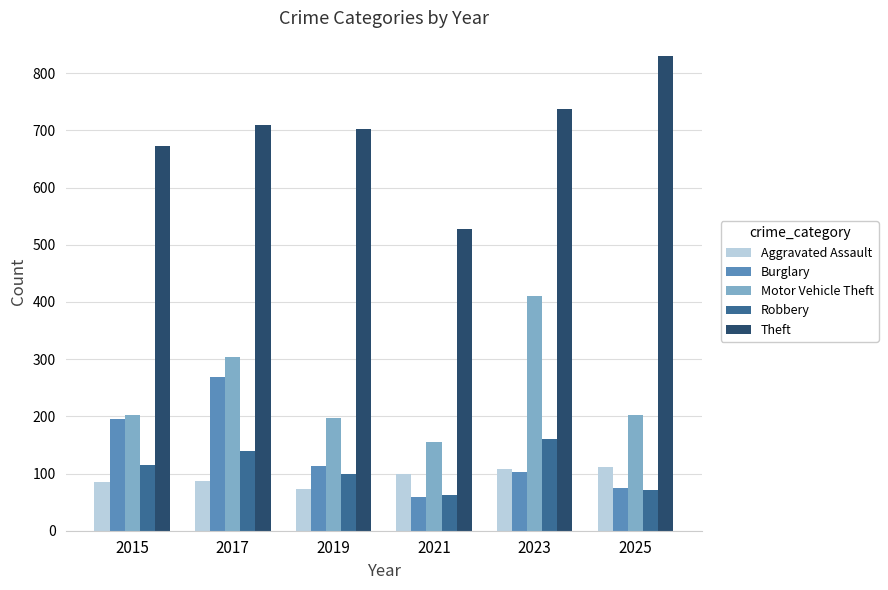

What is the maximum value for Theft?

830